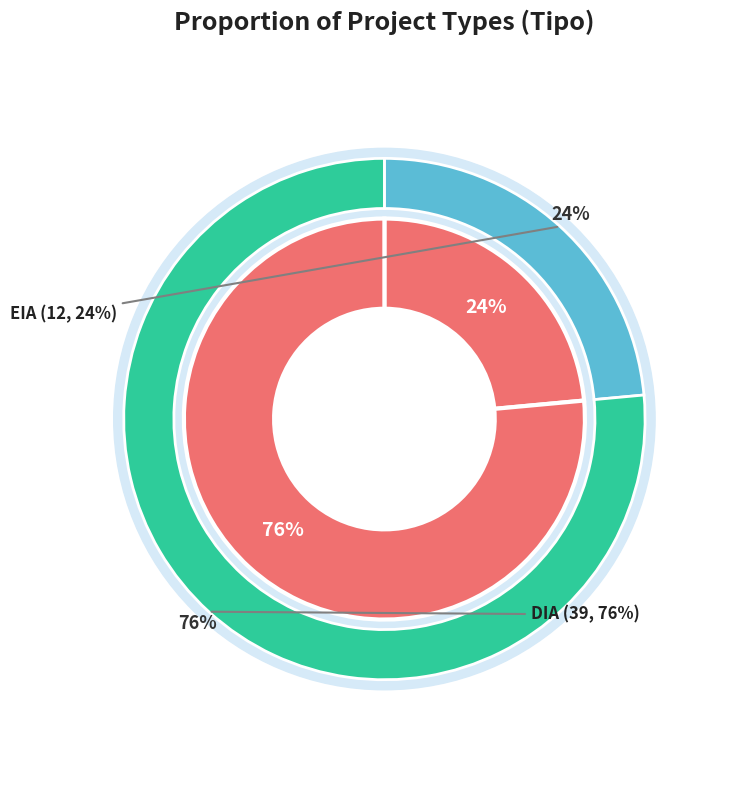

How many slices are in this pie chart?

2